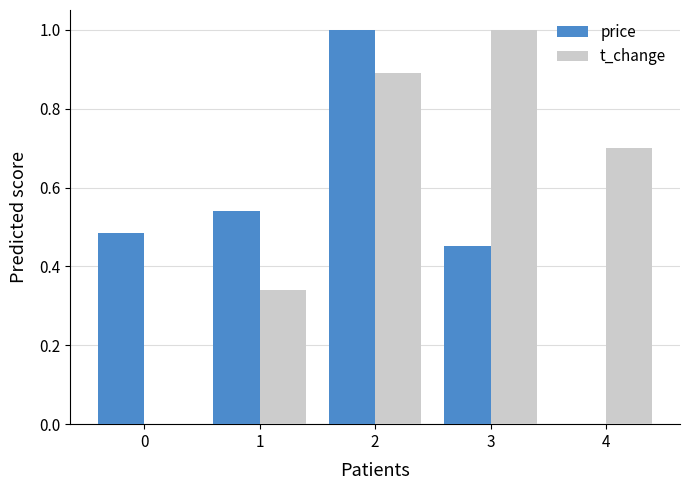

True or false: t_change has a value of 0.5 at 4.

False